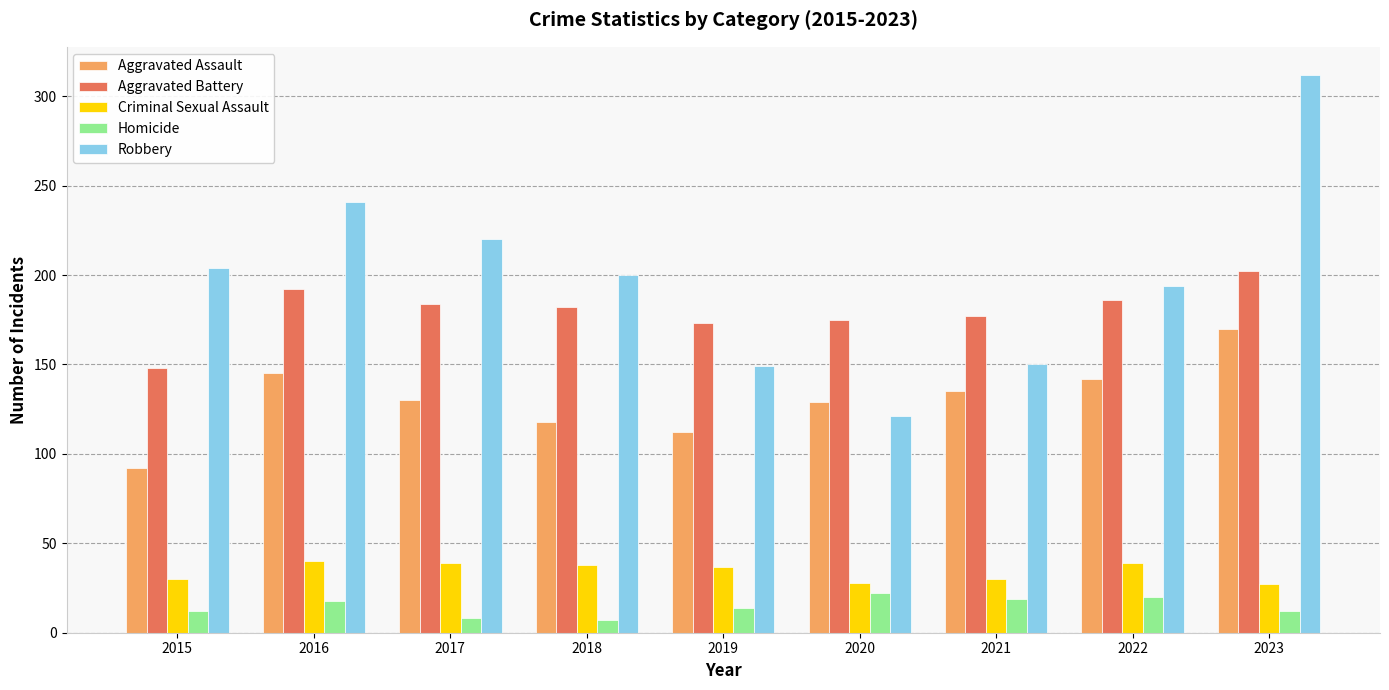

How many values in the Aggravated Assault series are below 130?

4